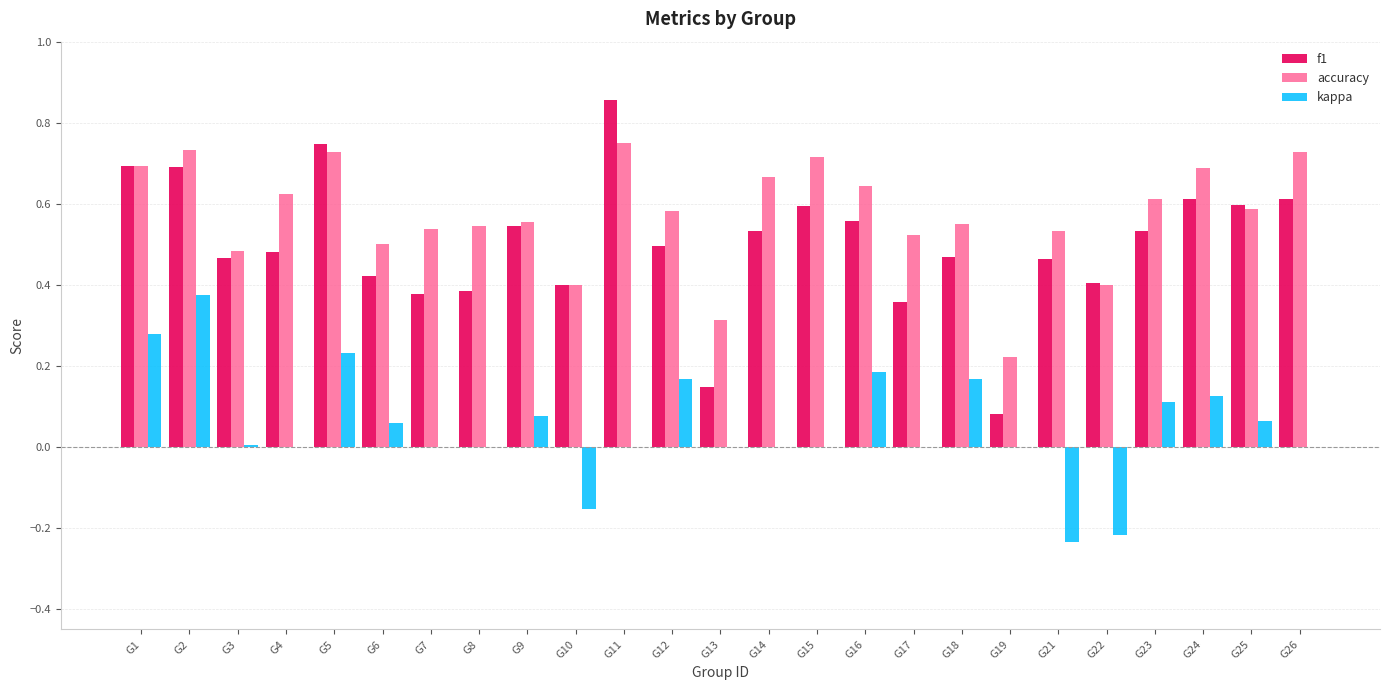

How many distinct data groups are displayed?

3